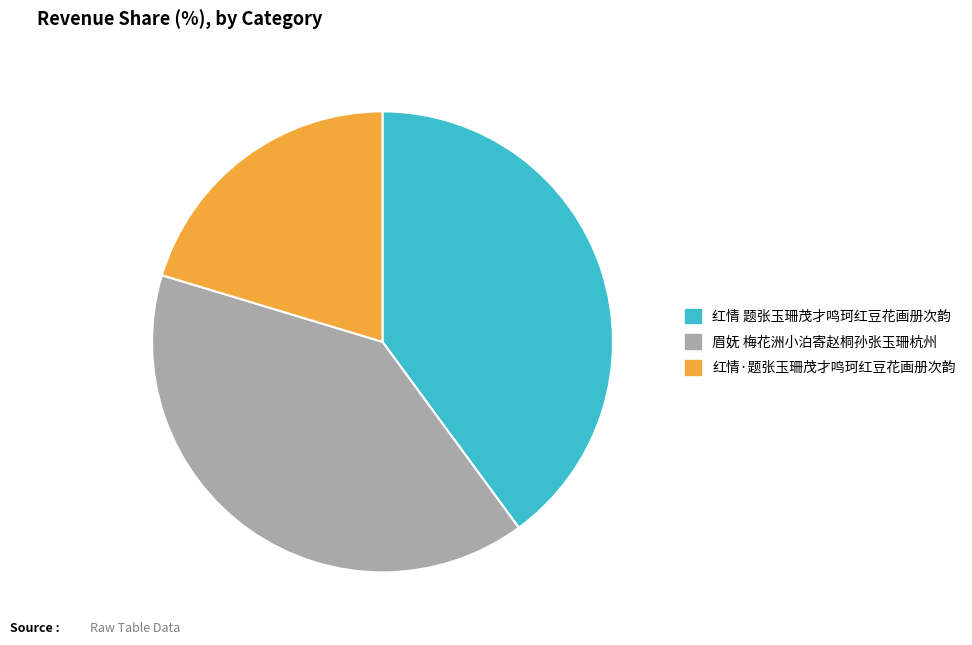

Is there a majority slice in this chart?

No